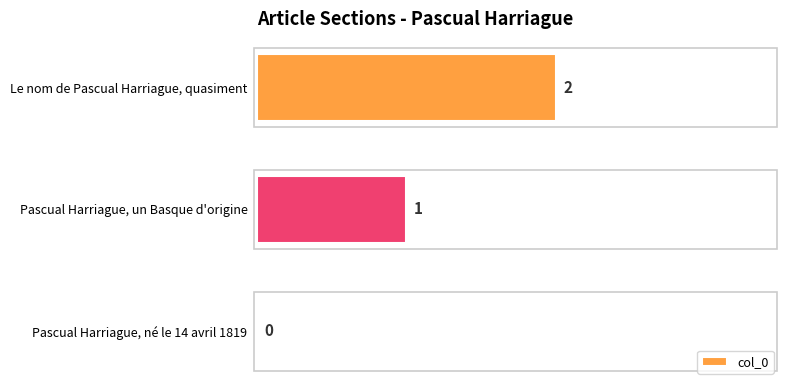

What is the change in value from Pascual Harriague, un Basque d'origine to Le nom de Pascual Harriague, quasiment?

+1